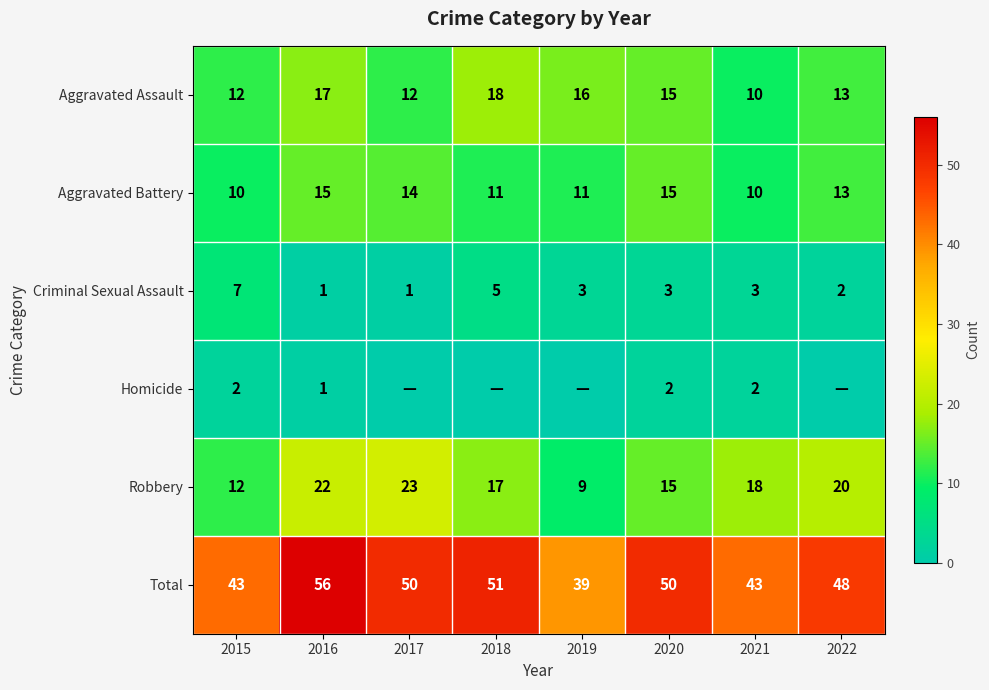

What is the spread (max minus min) of values at 2021?

41